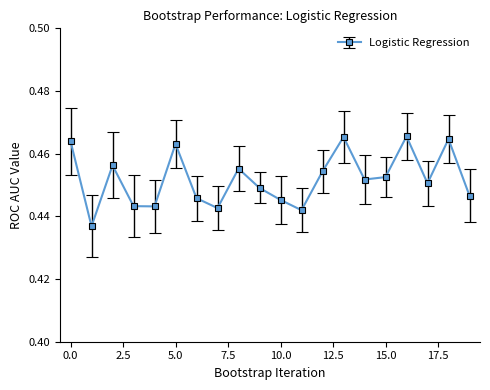

How many distinct data groups are displayed?

1